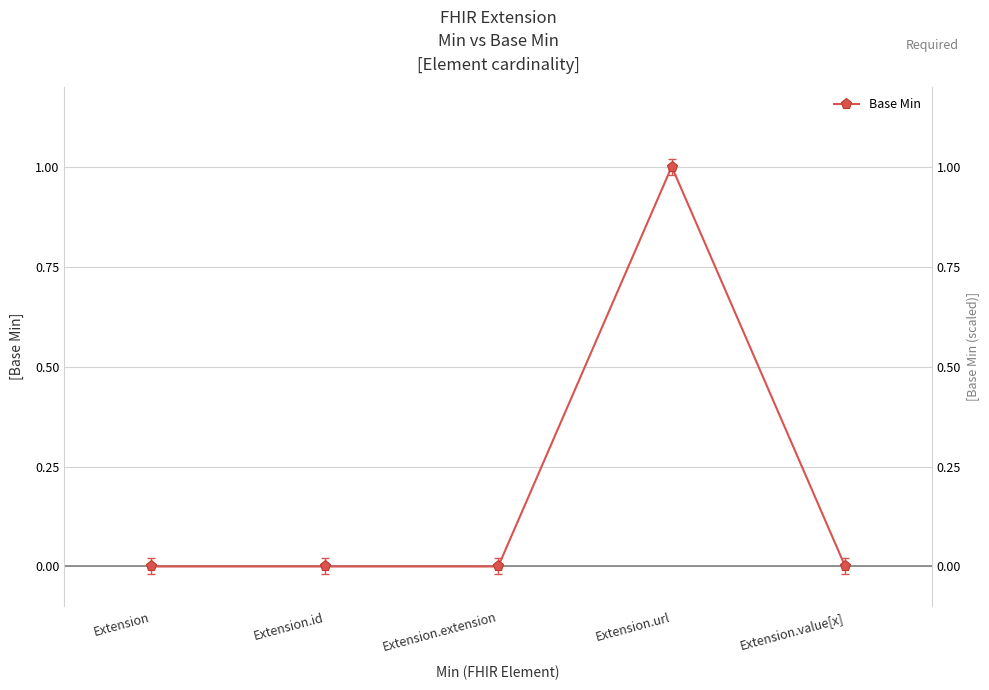

What is the difference between the maximum and second lowest values?

1